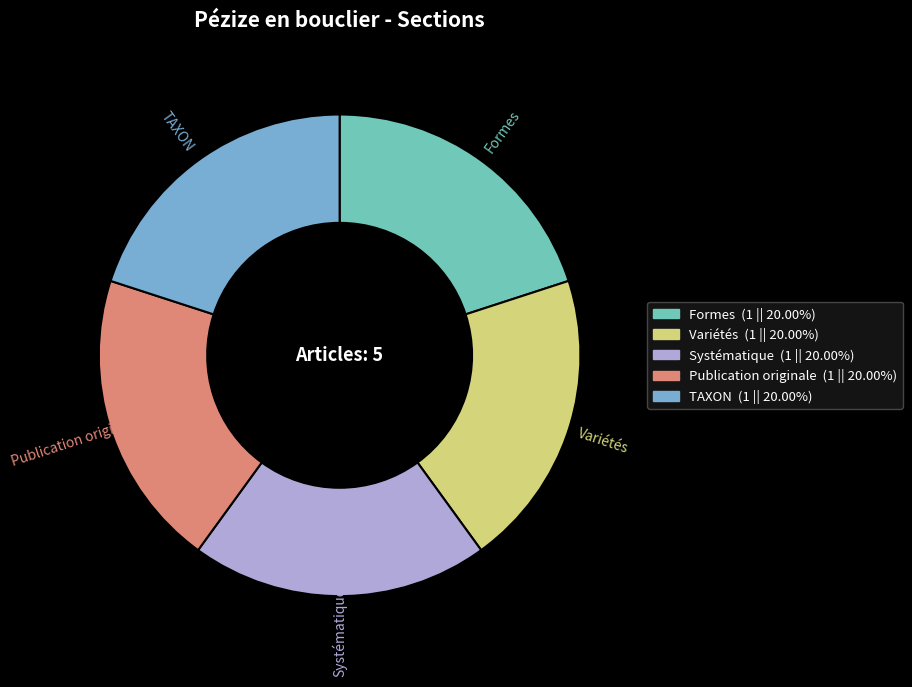

Is it true that Systématique is 40% of the pie?

False